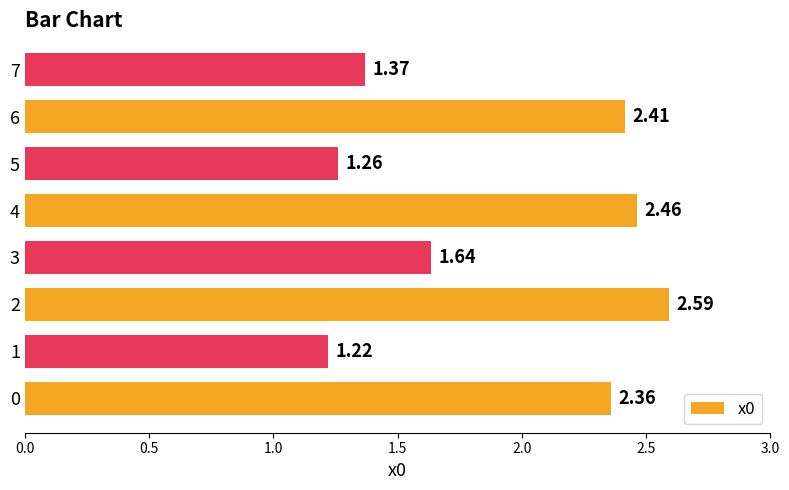

Approximately how many times larger is the value at 0 compared to 5?

1.9